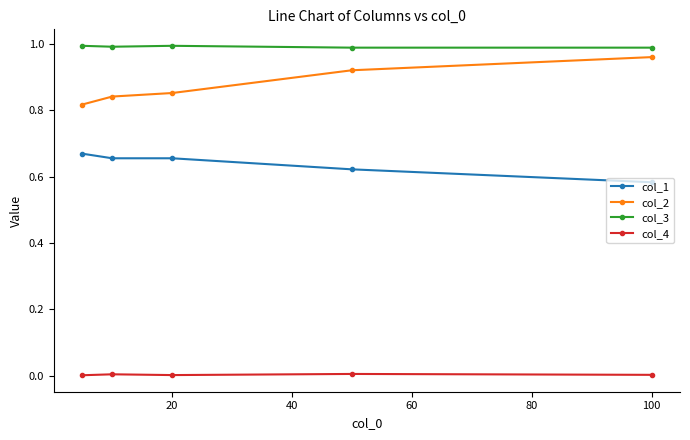

Which series has the largest total across all categories?

col_3